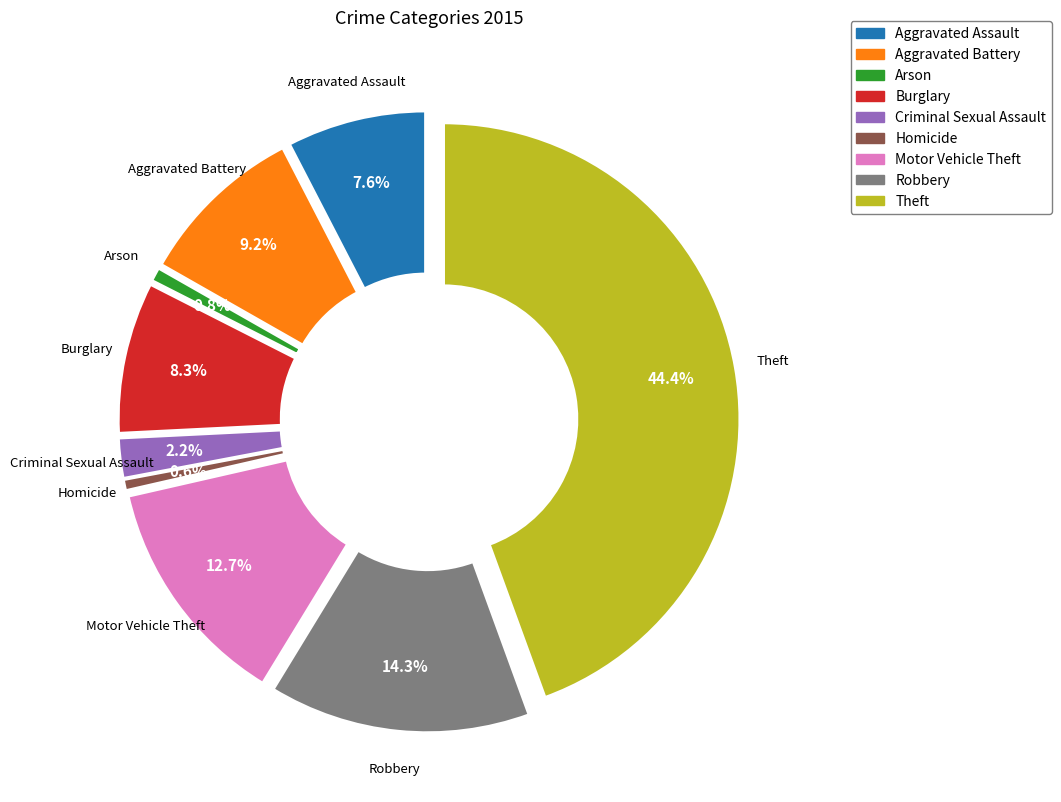

Count the number of slices in the pie.

9